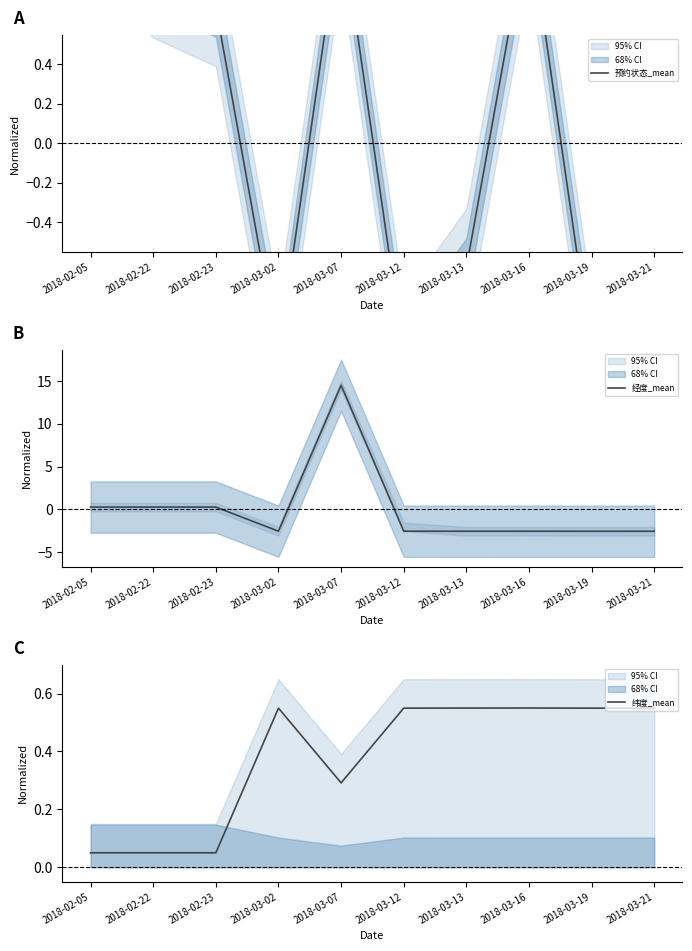

At which category does 经度_mean reach its first local peak?

2018-03-07